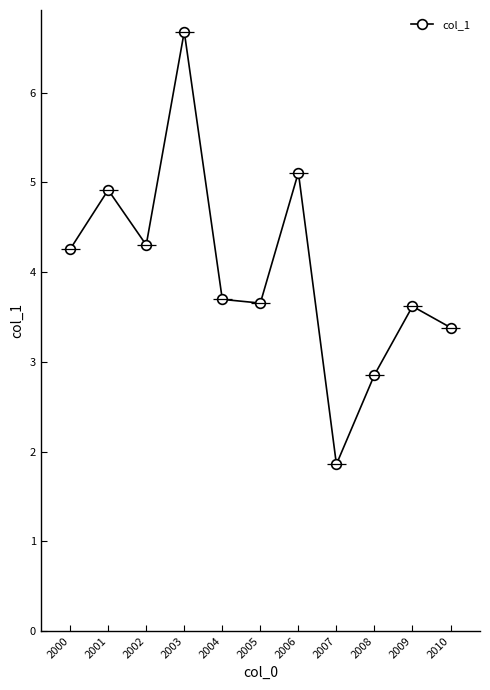

Where does the data first go above 3?

2000